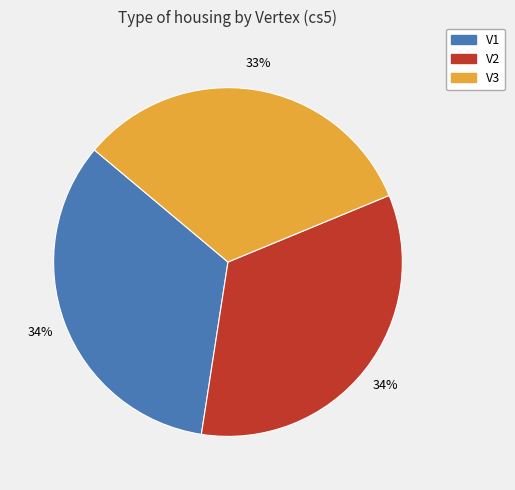

How many segments does this pie chart have?

3